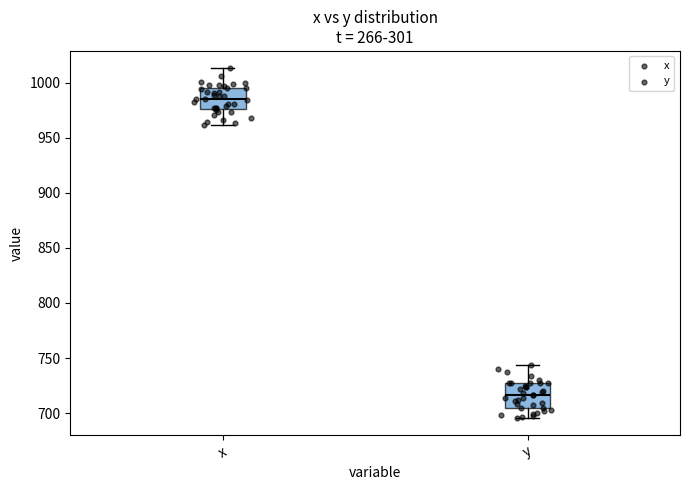

Where is the upper edge of the box for x on the y-axis? The values are not printed on the chart, so give them approximately, as read against the axis.

995